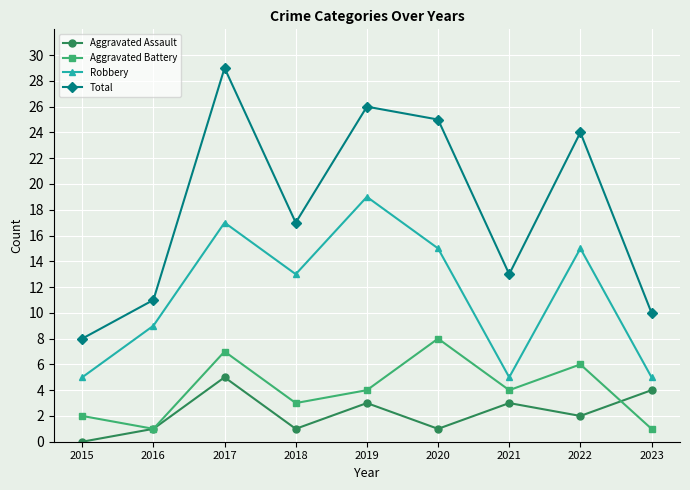

Which series ends up on top after the final intersection of Aggravated Assault and Aggravated Battery?

Aggravated Assault